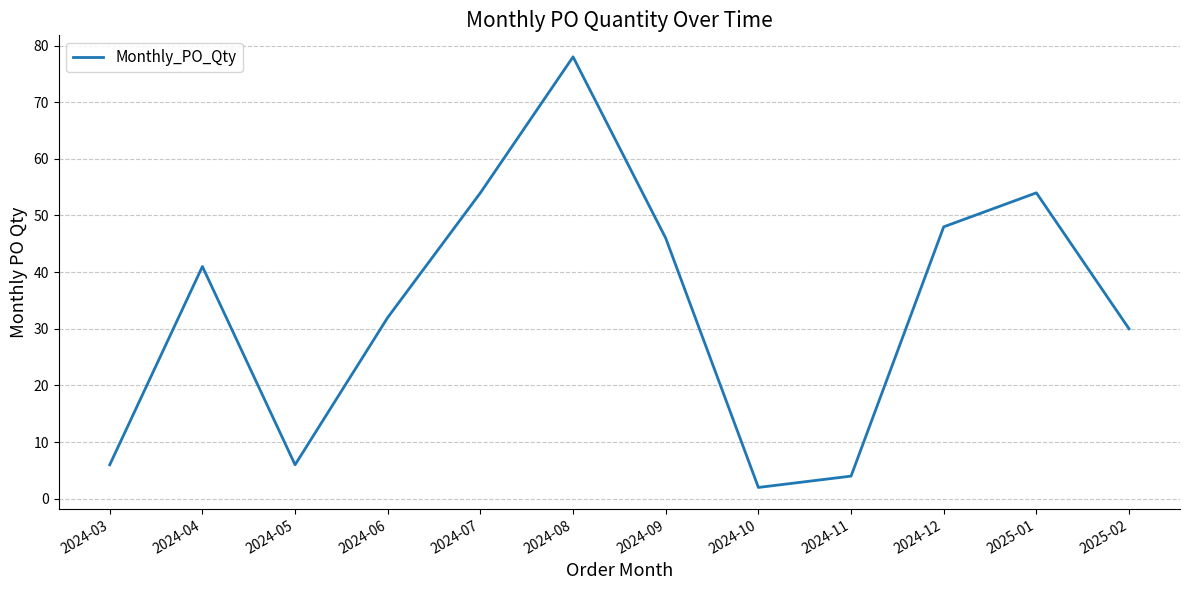

What is the change in value from 2024-03 to 2025-01?

+48